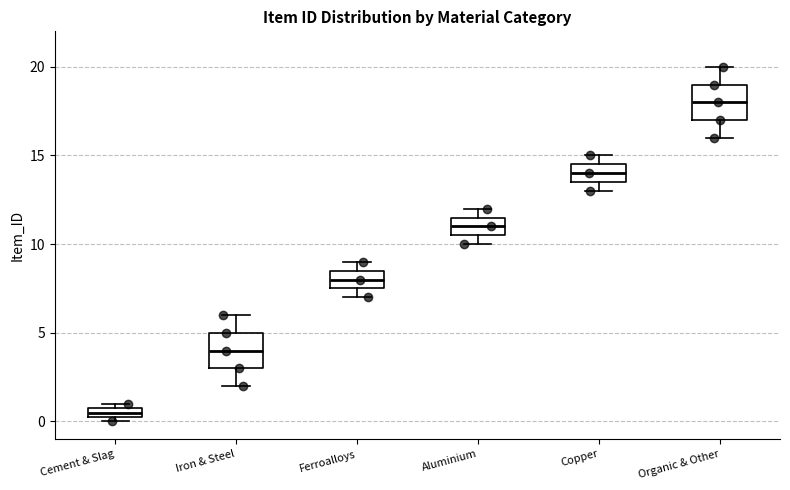

Which box's median line is the lowest?

Cement & Slag